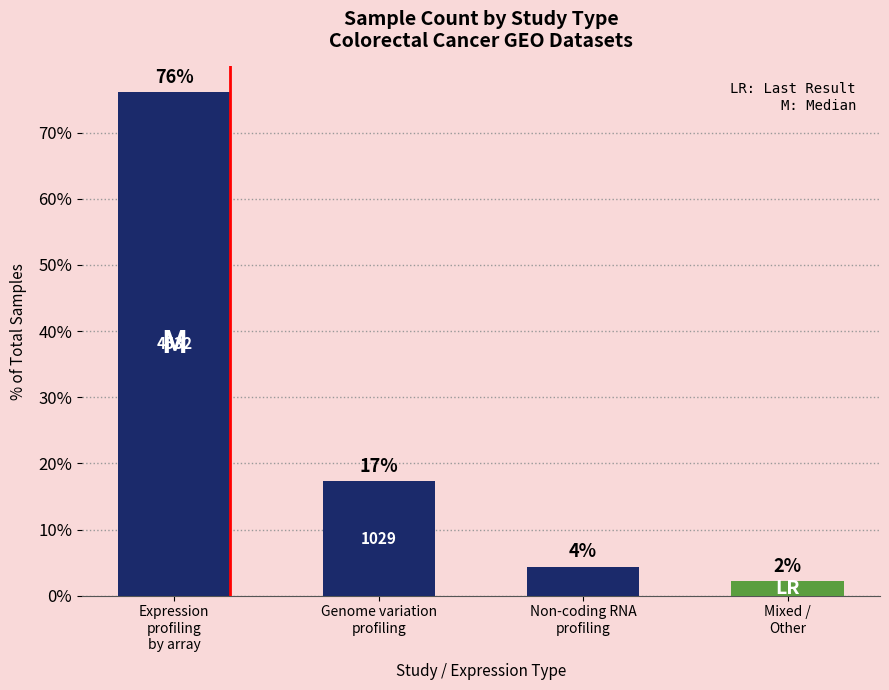

Rank the categories by value from lowest to highest.

Mixed /
Other, Non-coding RNA
profiling, Genome variation
profiling, Expression
profiling
by array